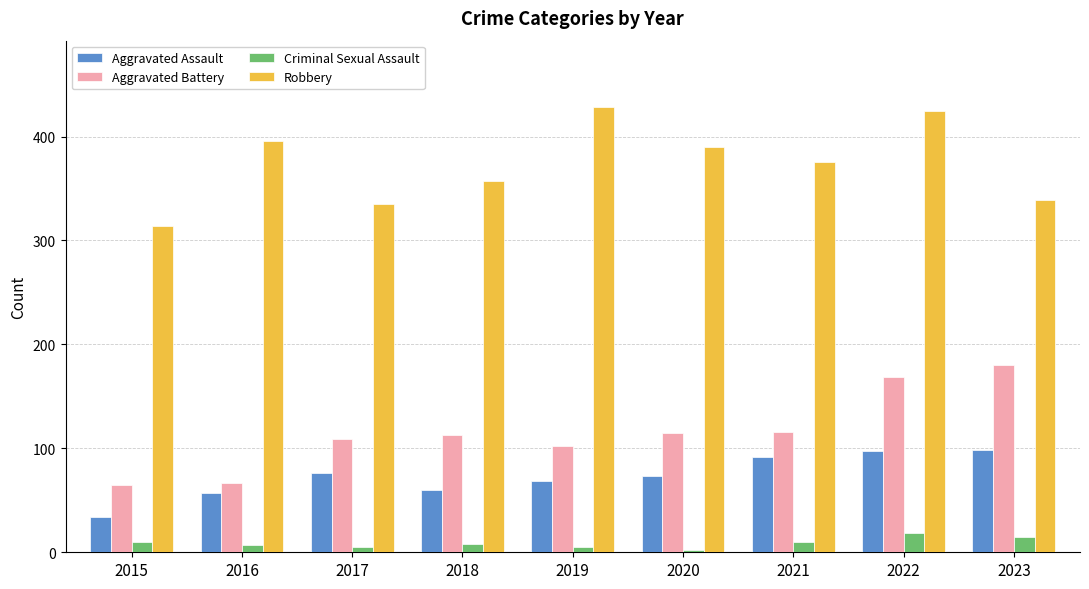

What is the difference between the Aggravated Assault values at 2015 and 2023?

64